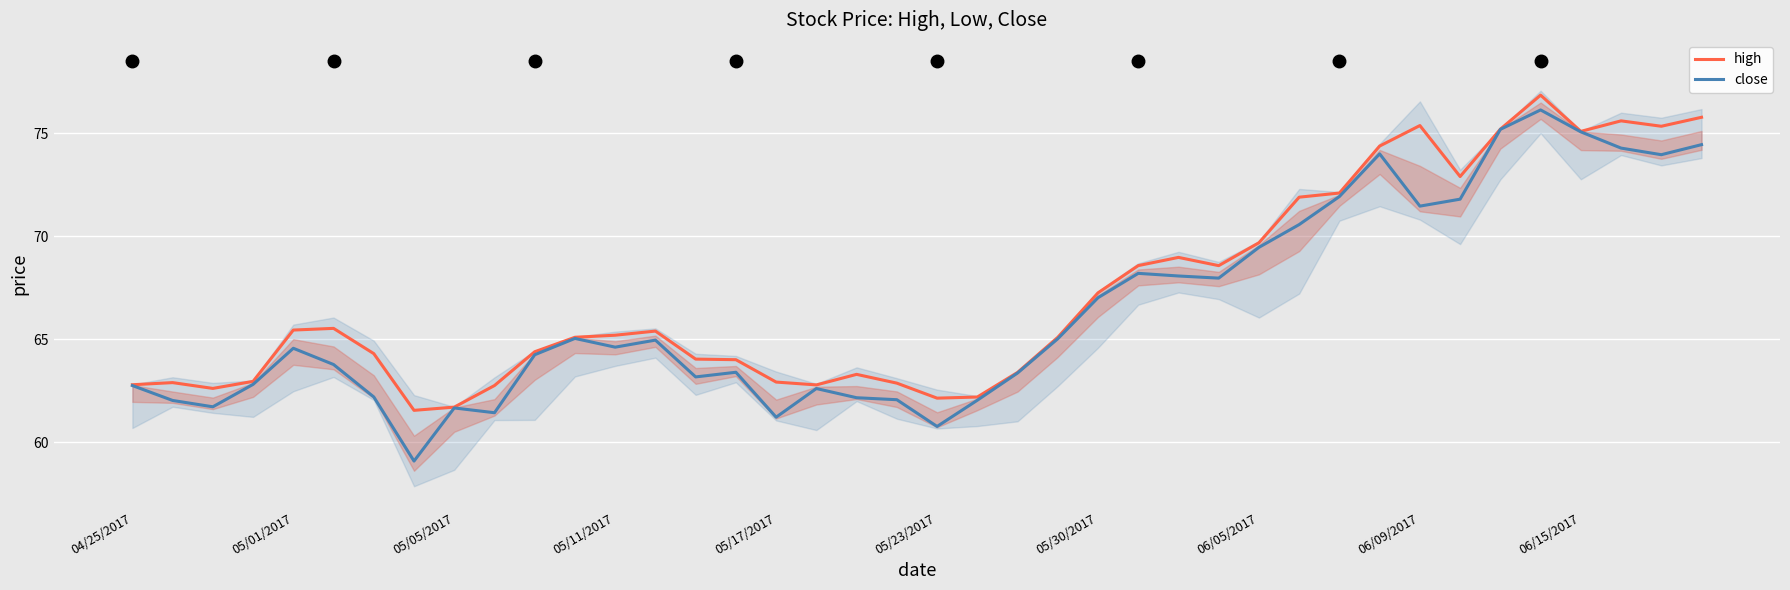

Where is high nearest to the value 69?

26